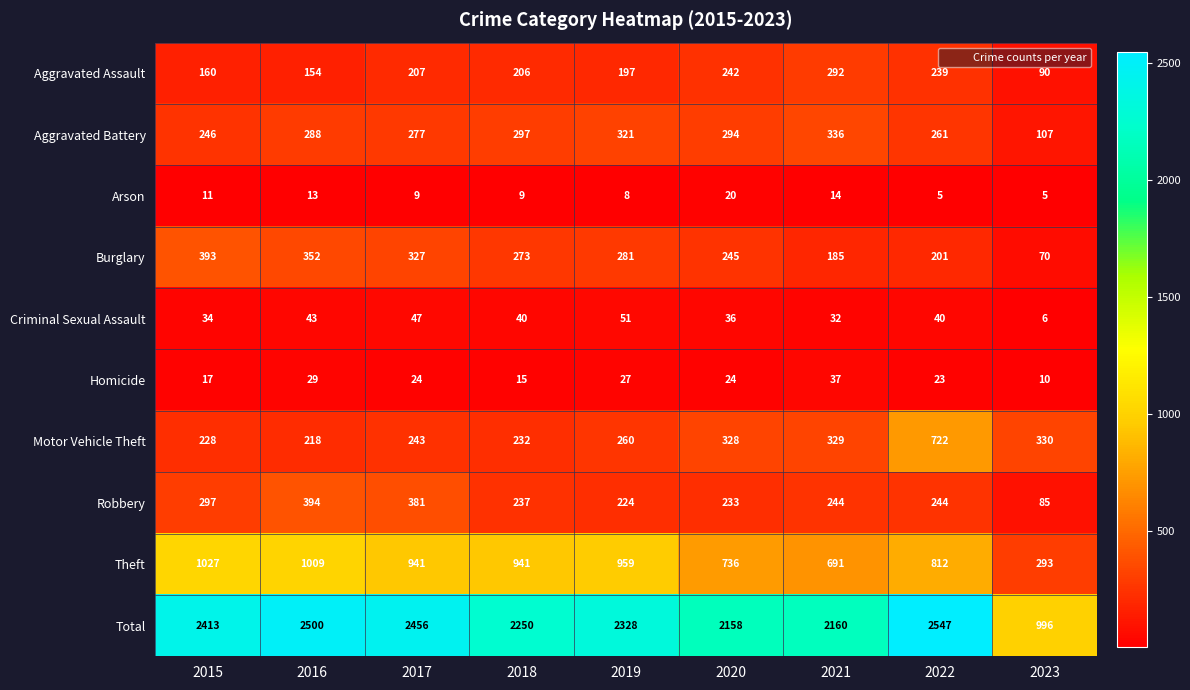

The Aggravated Assault series shows 253 at 2015. True or false?

False